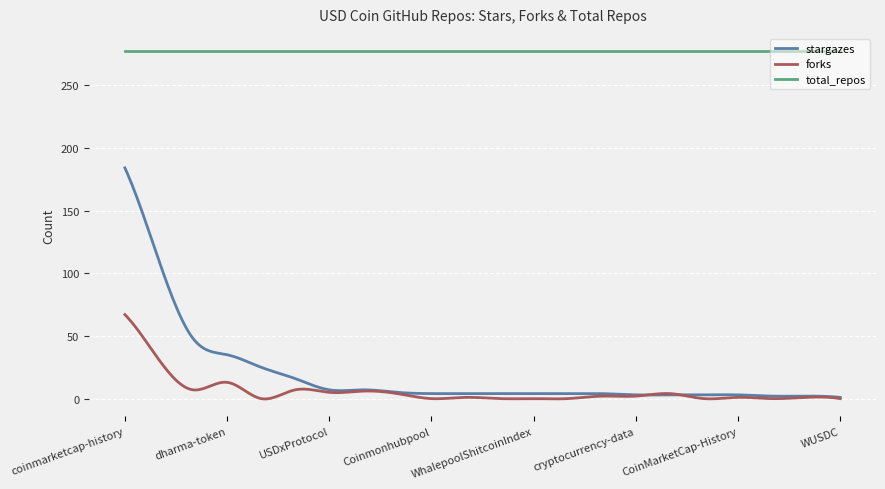

Which series has the largest range (max minus min)?

stargazes